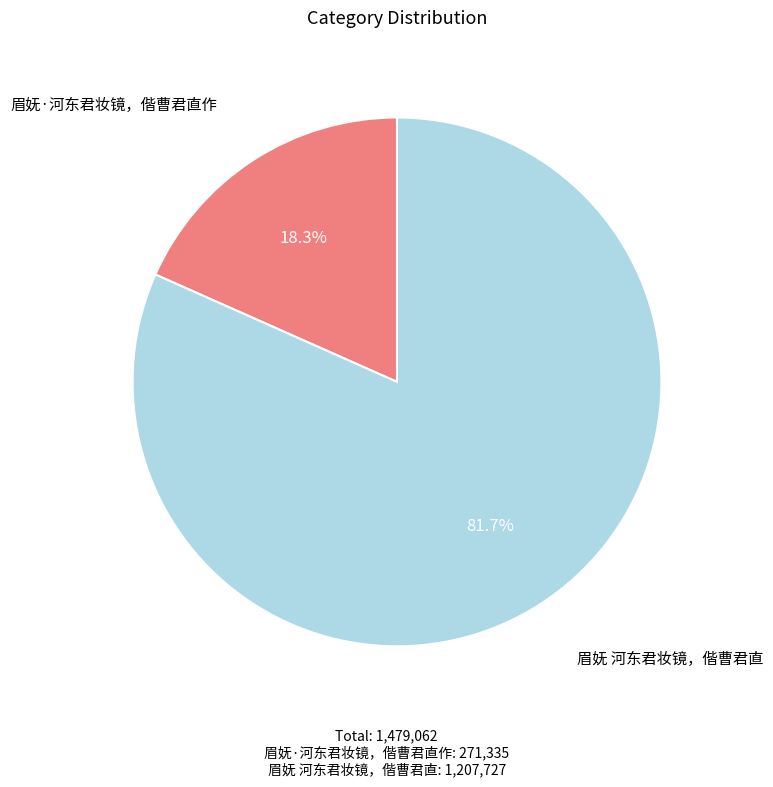

How many slices are in this pie chart?

2